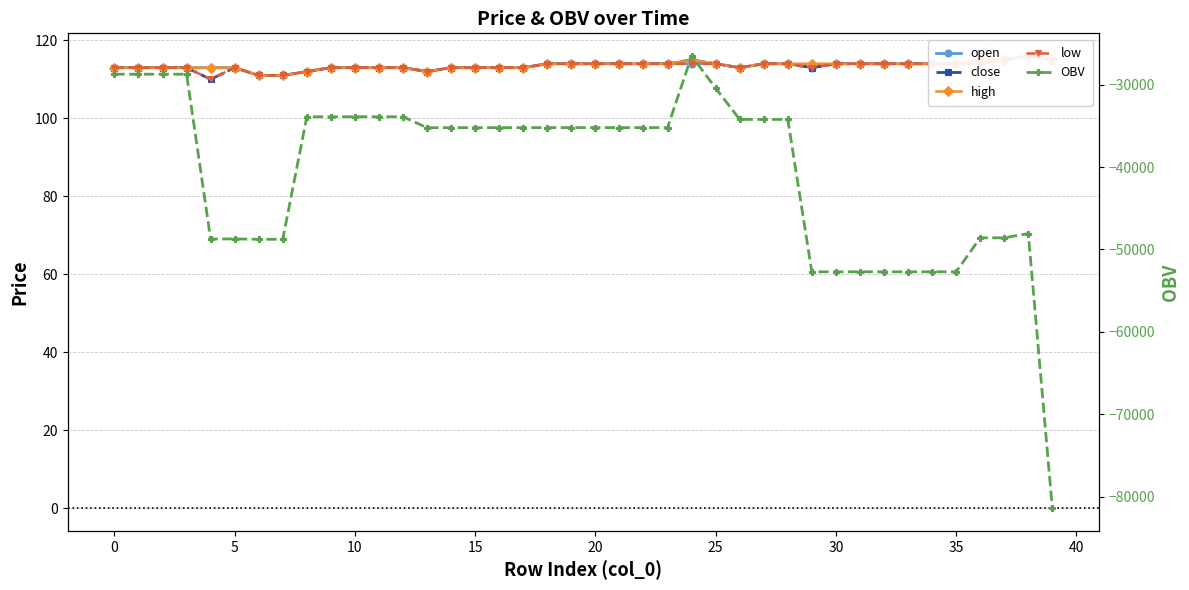

Which series has the widest spread of values?

OBV